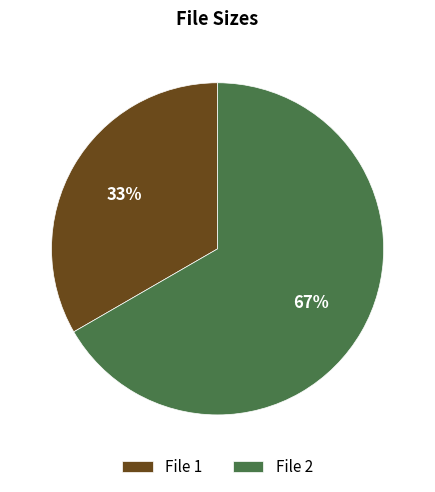

To the nearest percent, what is the average slice percentage?

50%